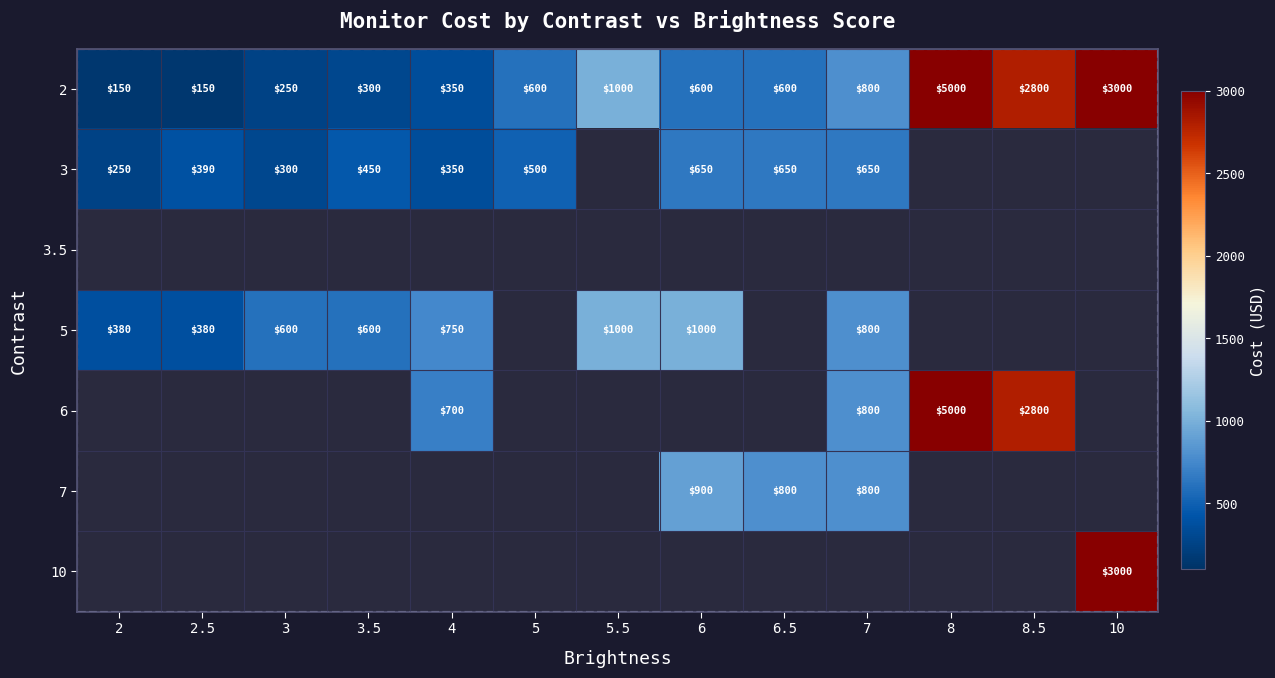

Count the number of categories in the chart.

13